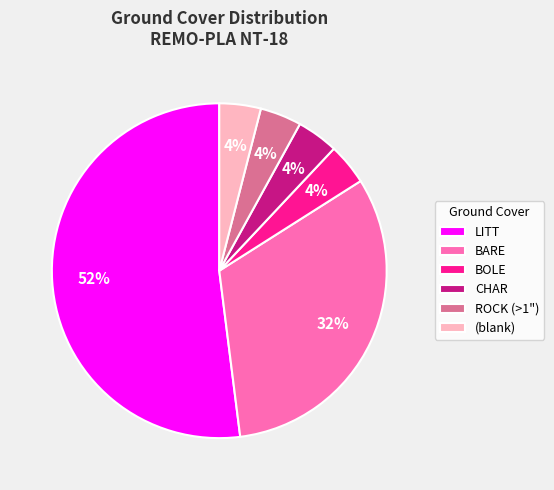

True or false: BARE accounts for 32% of the total.

True